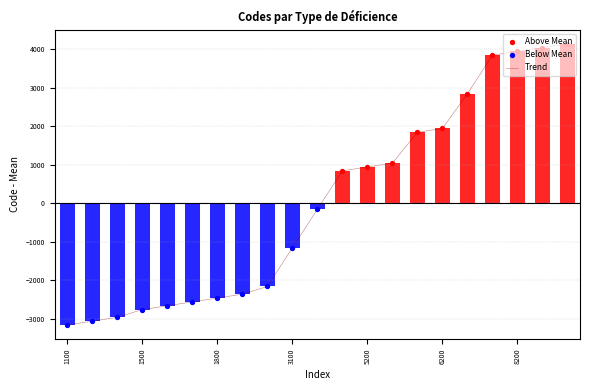

Between 1200 and 1900, which is larger?

1900